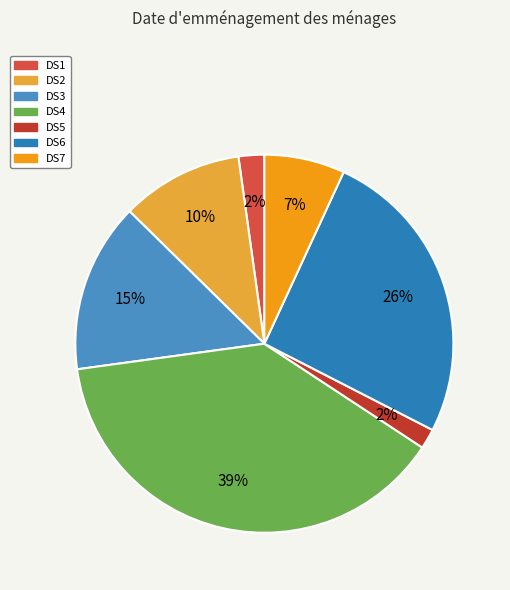

Is the sum of DS4 and DS2 greater than half?

No